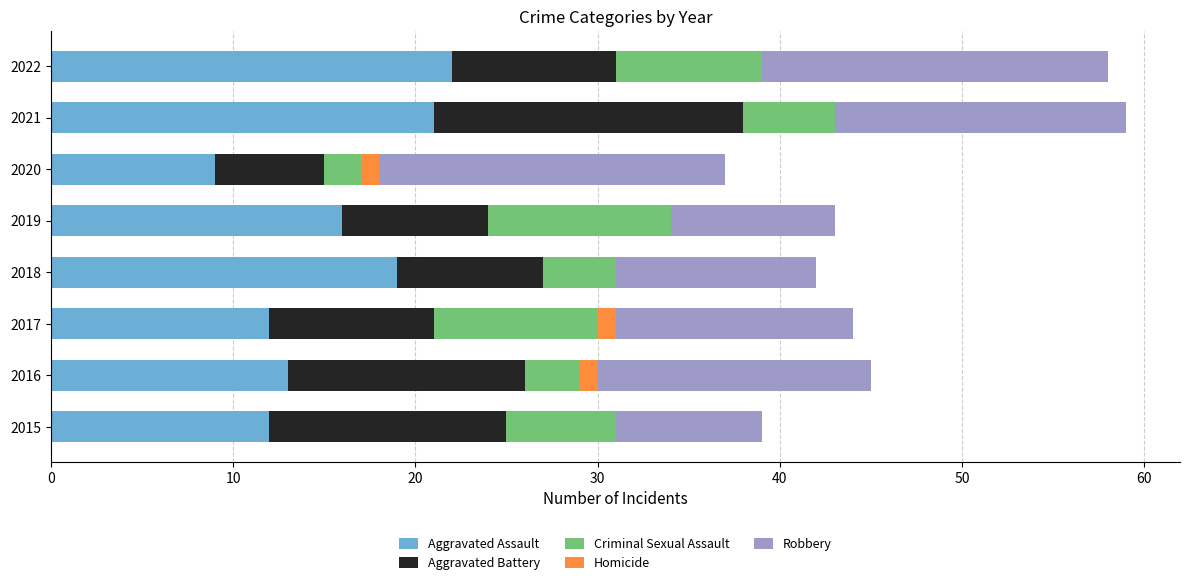

What is the total value across all series at 2022?

58